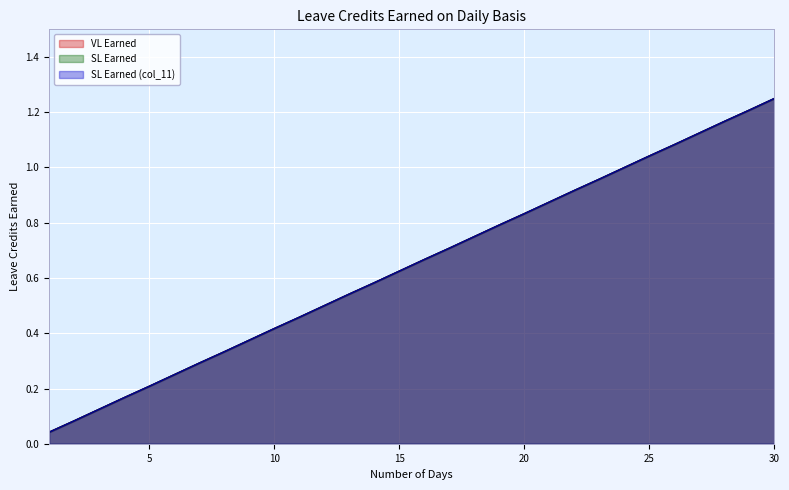

What is the approximate value of SL Earned at 13?

0.5